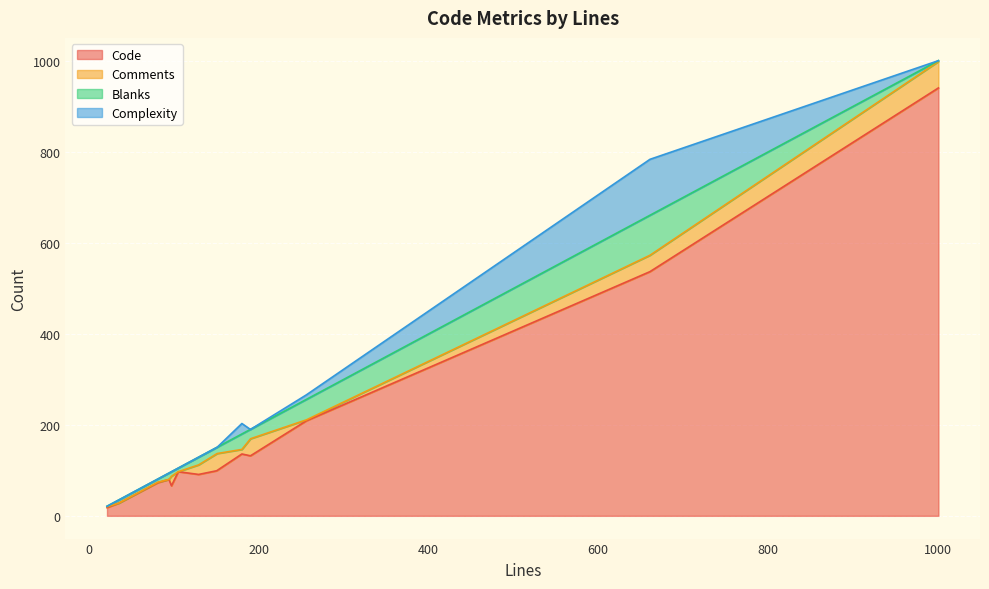

What is the spread (max minus min) of values at 129?

91